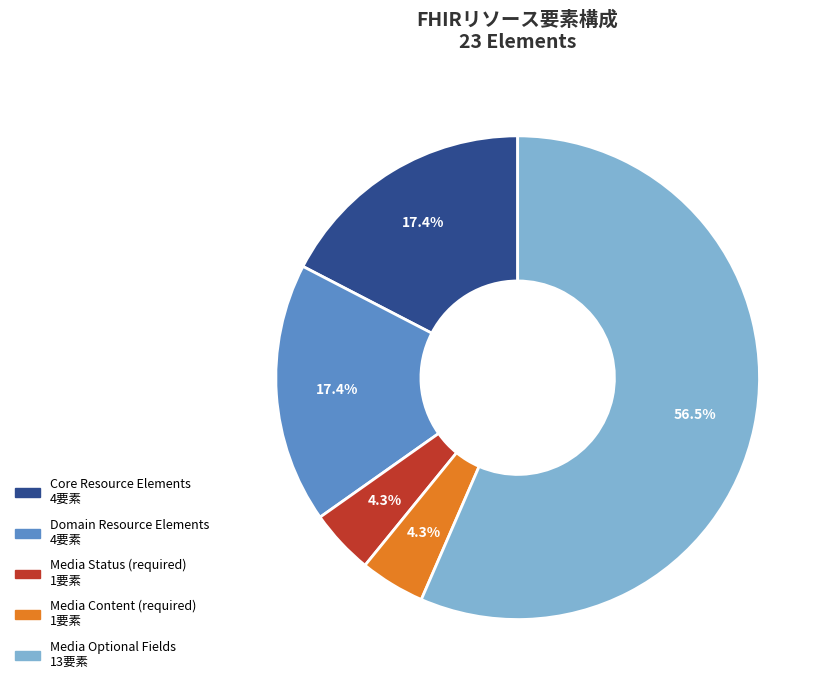

Does any single category account for the majority?

Yes